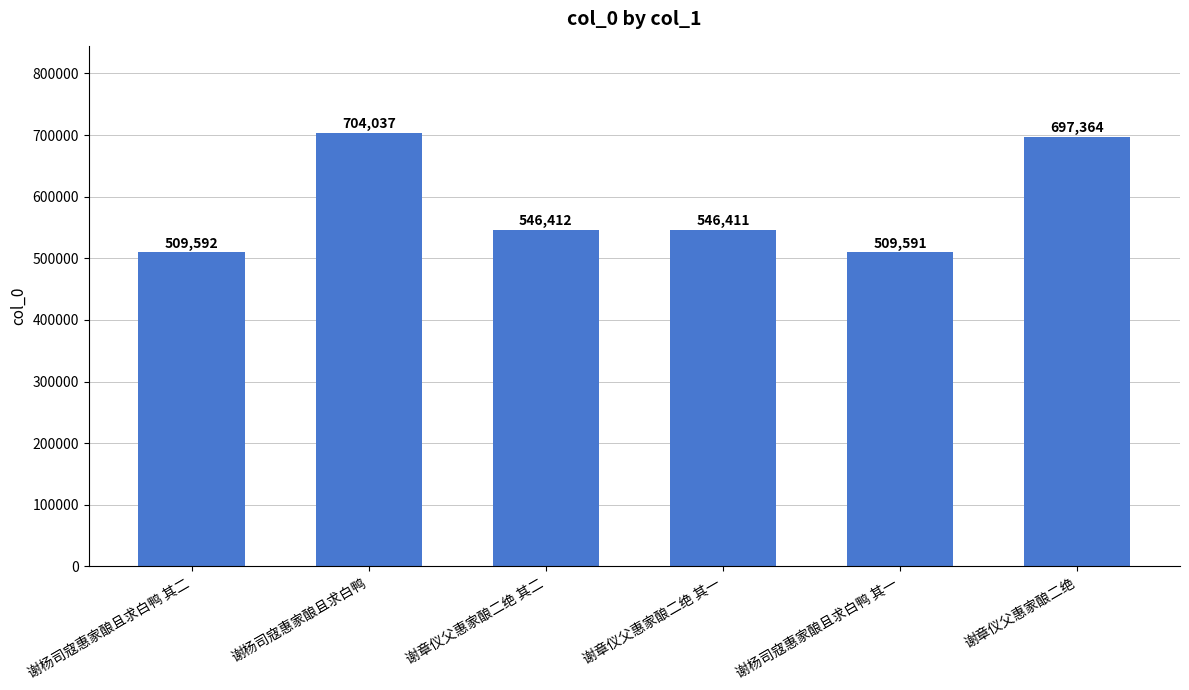

Approximately how many times larger is the value at 谢章仪父惠家酿二绝 compared to 谢章仪父惠家酿二绝 其二?

1.3